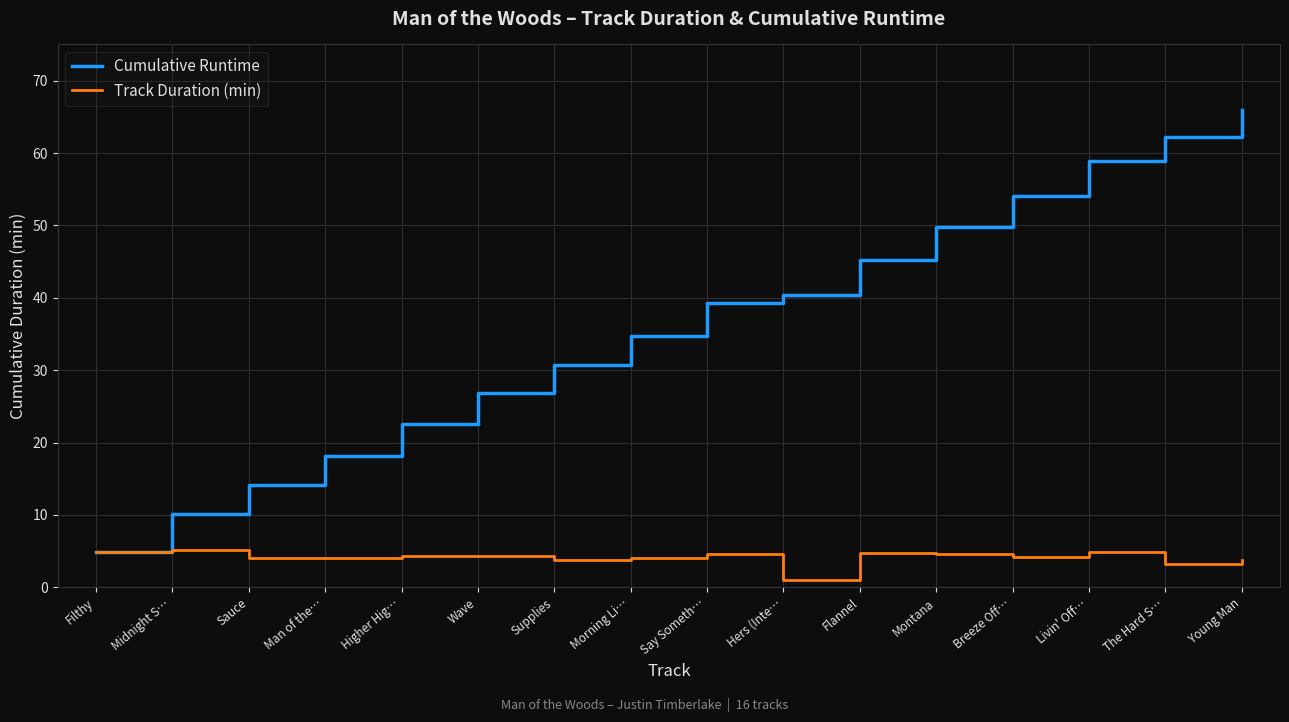

Is it true that Track Duration (min) equals 0.9 at Morning Li…?

False